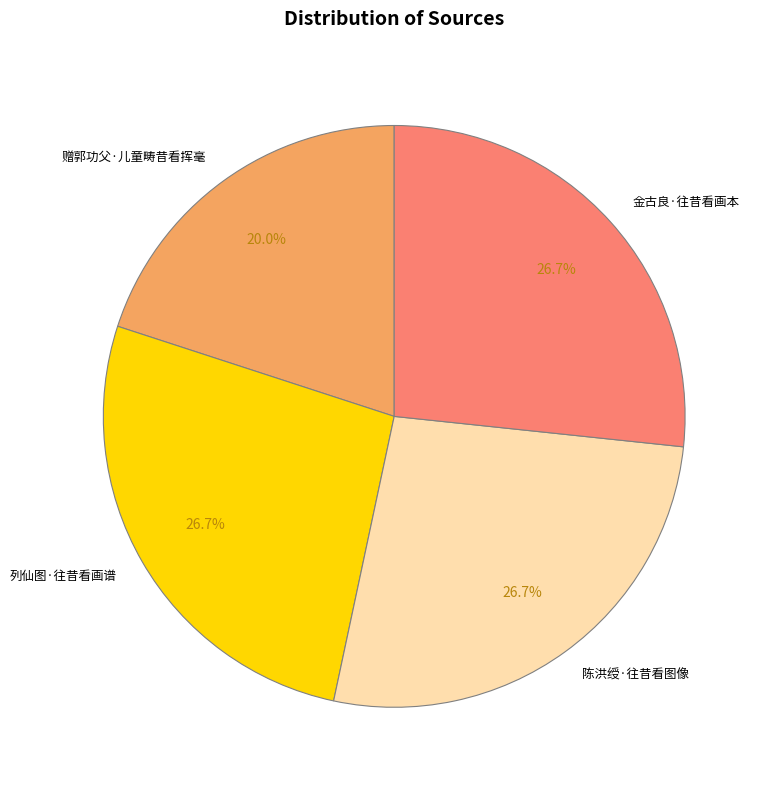

Approximately how many times larger is the value at 列仙图·往昔看画谱 compared to 赠郭功父·儿童畴昔看挥毫?

1.3